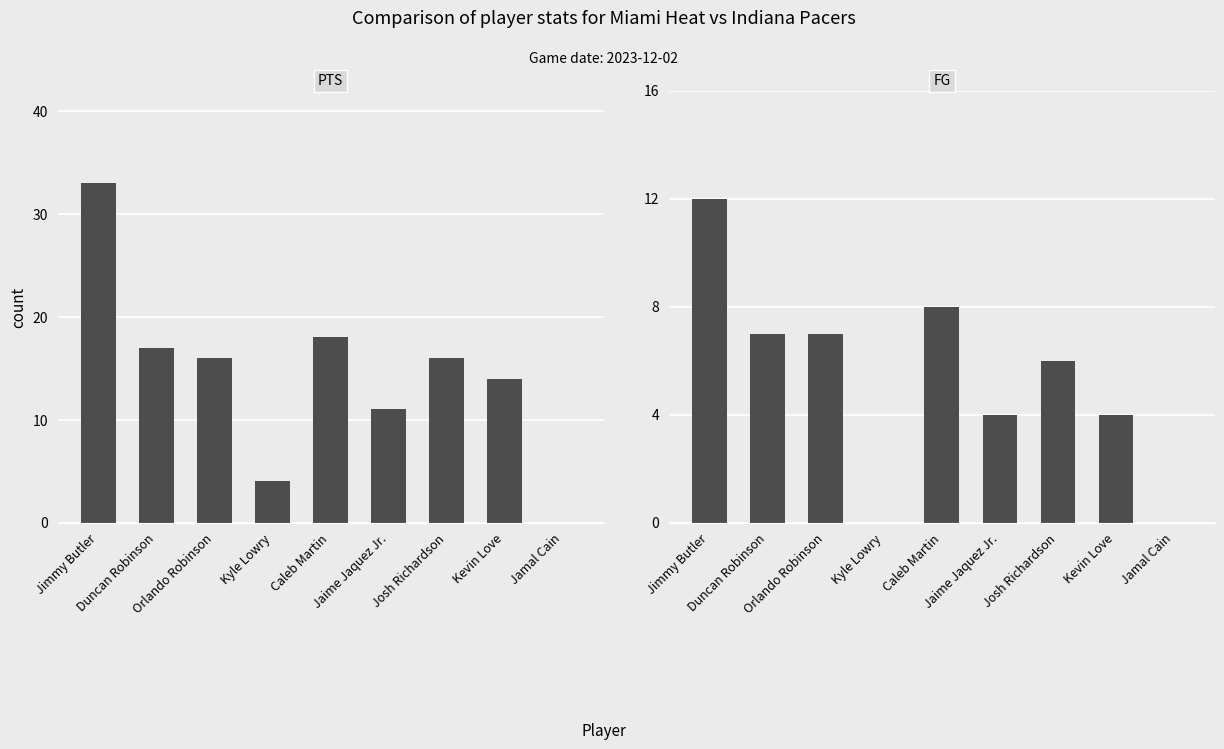

What is the value of the FG bar at the 1st from the left?

12